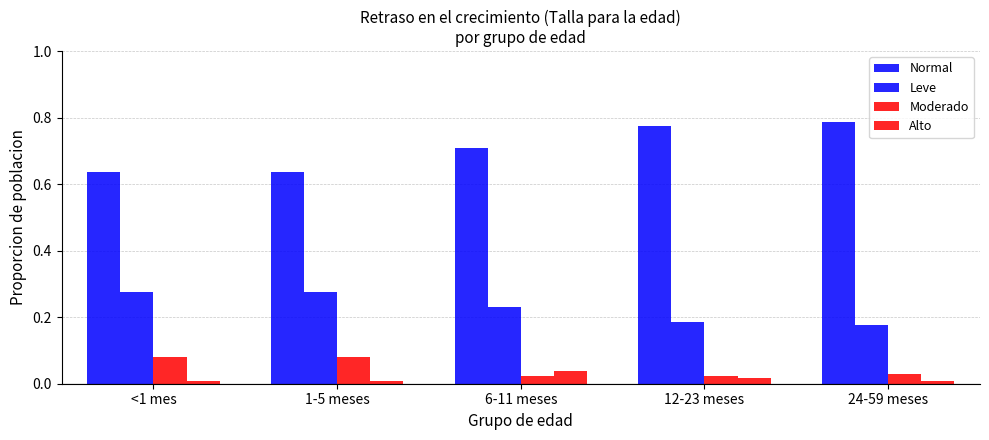

Reading left to right, list all the values displayed in this chart.

Normal: <1 mes=0.6	1-5 meses=0.6	6-11 meses=0.7	12-23 meses=0.8	24-59 meses=0.8
Leve: <1 mes=0.3	1-5 meses=0.3	6-11 meses=0.2	12-23 meses=0.2	24-59 meses=0.2
Moderado: <1 mes=0.1	1-5 meses=0.1	6-11 meses=0.0	12-23 meses=0.0	24-59 meses=0.0
Alto: <1 mes=0.0	1-5 meses=0.0	6-11 meses=0.0	12-23 meses=0.0	24-59 meses=0.0